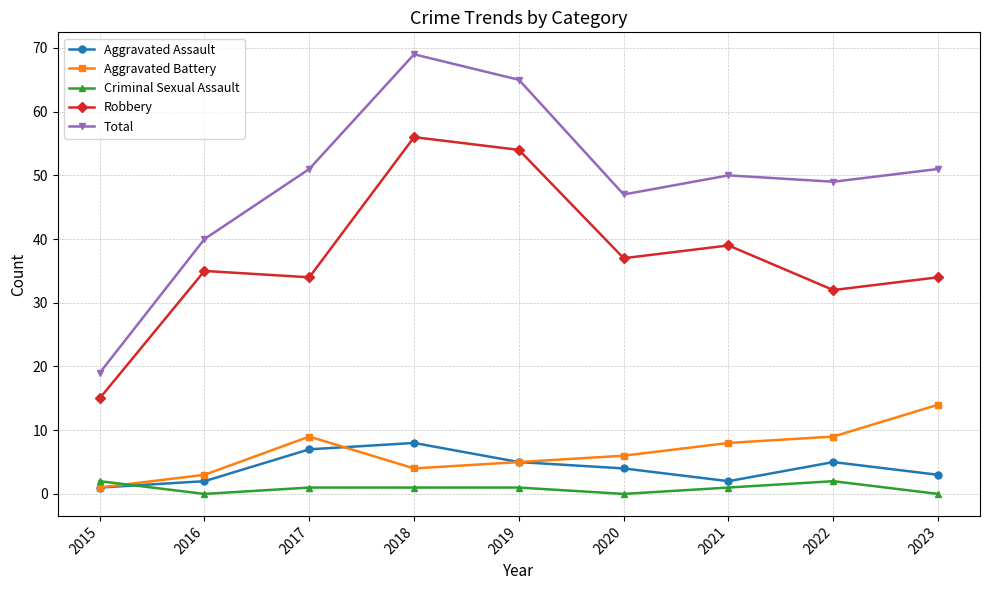

What is the difference between the maximum and minimum values in the Aggravated Assault series?

7